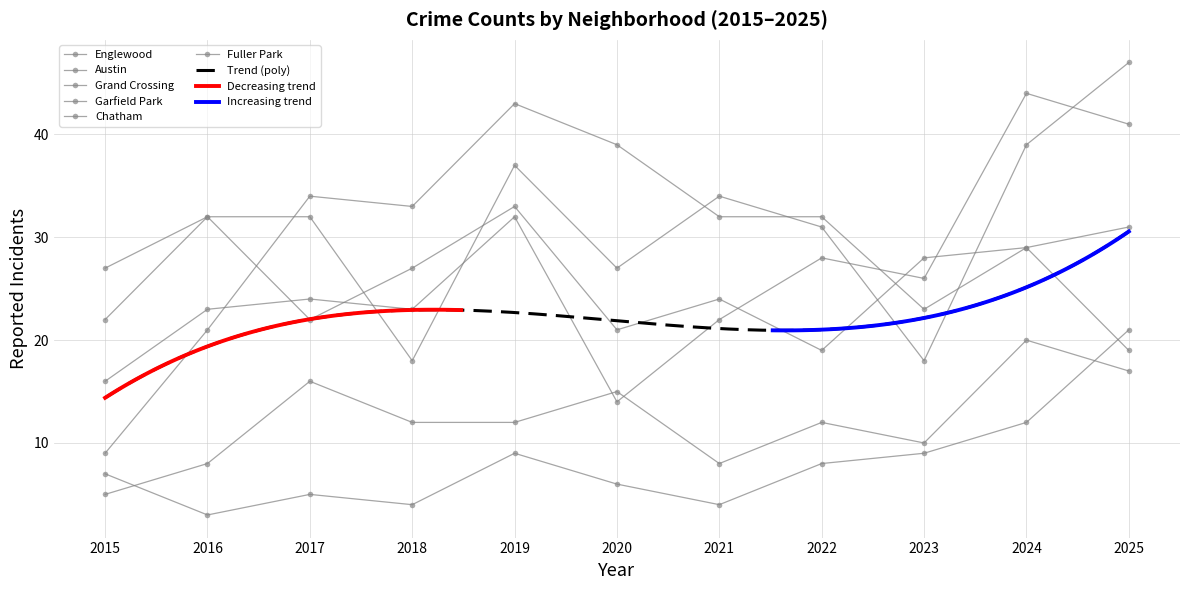

How many data points in Fuller Park are above 7?

5